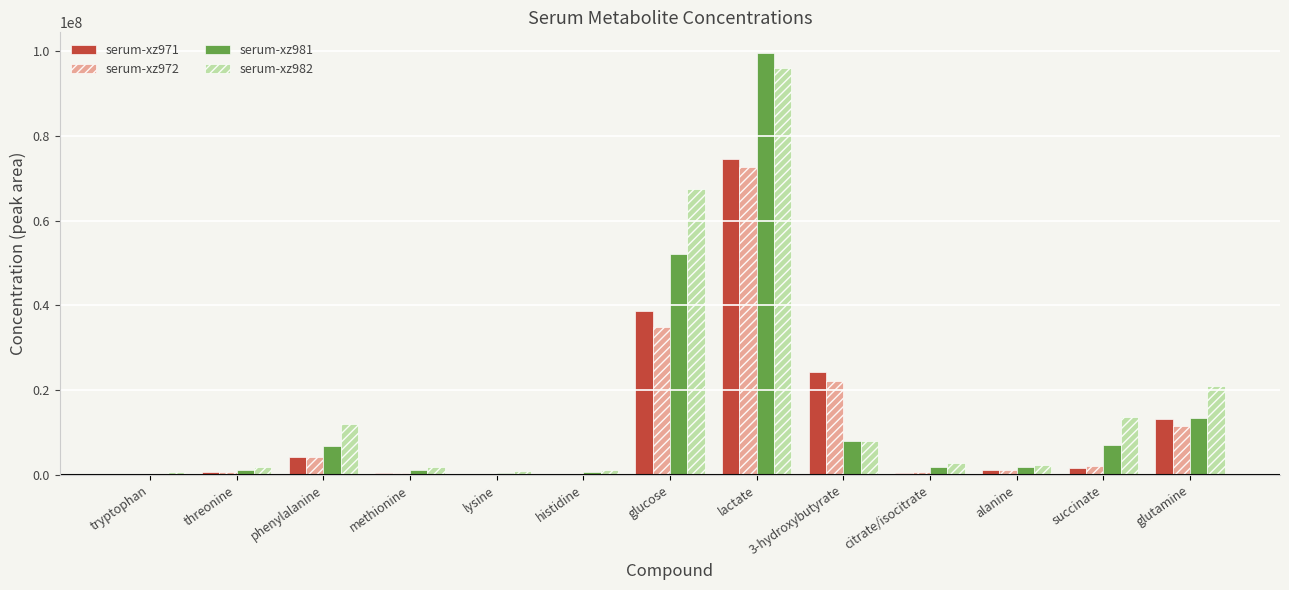

The serum-xz982 series shows 11958265.2 at phenylalanine. True or false?

True